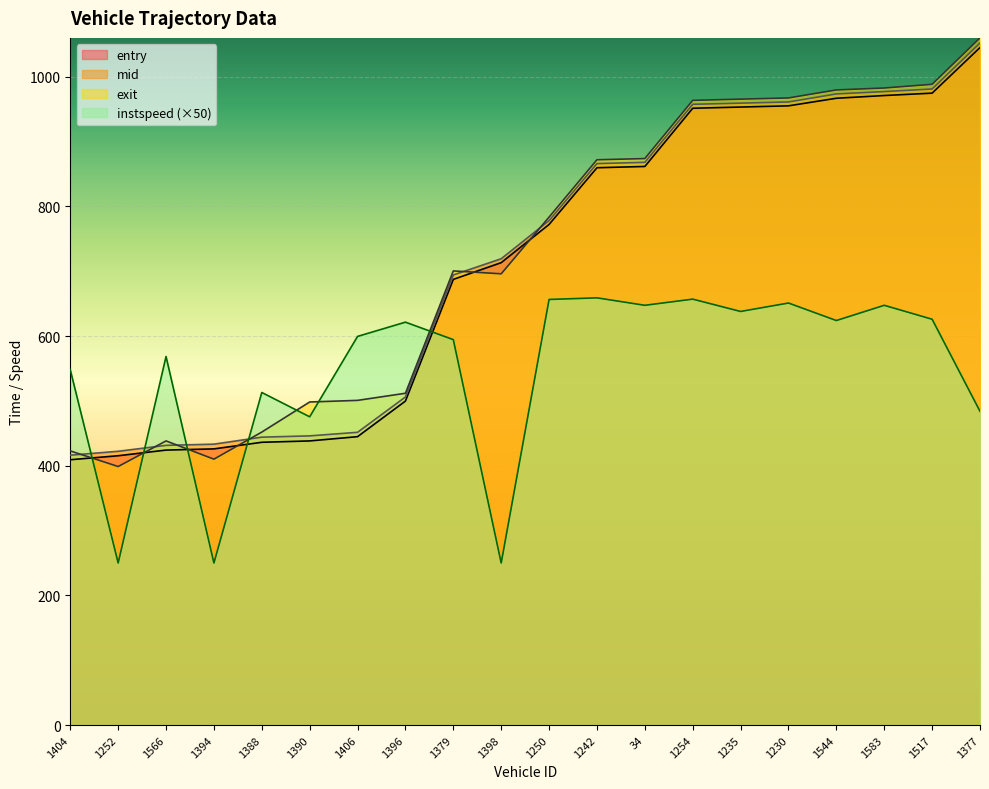

Reading left to right, what are all the values shown in this chart?

entry: 1404=409.3	1252=415.4	1566=424.2	1394=426.0	1388=436.2	1390=438.3	1406=444.9	1396=499.8	1379=687.5	1398=713.3	1250=772.2	1242=859.7	34=861.6	1254=951.5	1235=953.3	1230=955.2	1544=966.9	1583=971.1	1517=974.8	1377=1045.1
mid: 1404=416.3	1252=422.3	1566=431.5	1394=433.3	1388=444.1	1390=446.1	1406=451.6	1396=506.1	1379=694.3	1398=719.3	1250=778.1	1242=866.1	34=868.0	1254=957.5	1235=959.3	1230=961.2	1544=973.5	1583=977.1	1517=981.2	1377=1052.0
exit: 1404=422.9	1252=398.8	1566=438.3	1394=410.2	1388=451.9	1390=498.4	1406=500.8	1396=511.8	1379=700.5	1398=696.1	1250=783.6	1242=872.0	34=873.8	1254=963.6	1235=965.5	1230=967.4	1544=979.7	1583=982.7	1517=988.4	1377=1060.0
instspeed: 1404=548.0	1252=250.0	1566=568.5	1394=250.0	1388=513.0	1390=475.5	1406=599.5	1396=621.5	1379=594.5	1398=250.0	1250=656.5	1242=659.0	34=647.5	1254=657.0	1235=638.0	1230=651.0	1544=624.0	1583=647.5	1517=626.0	1377=484.0